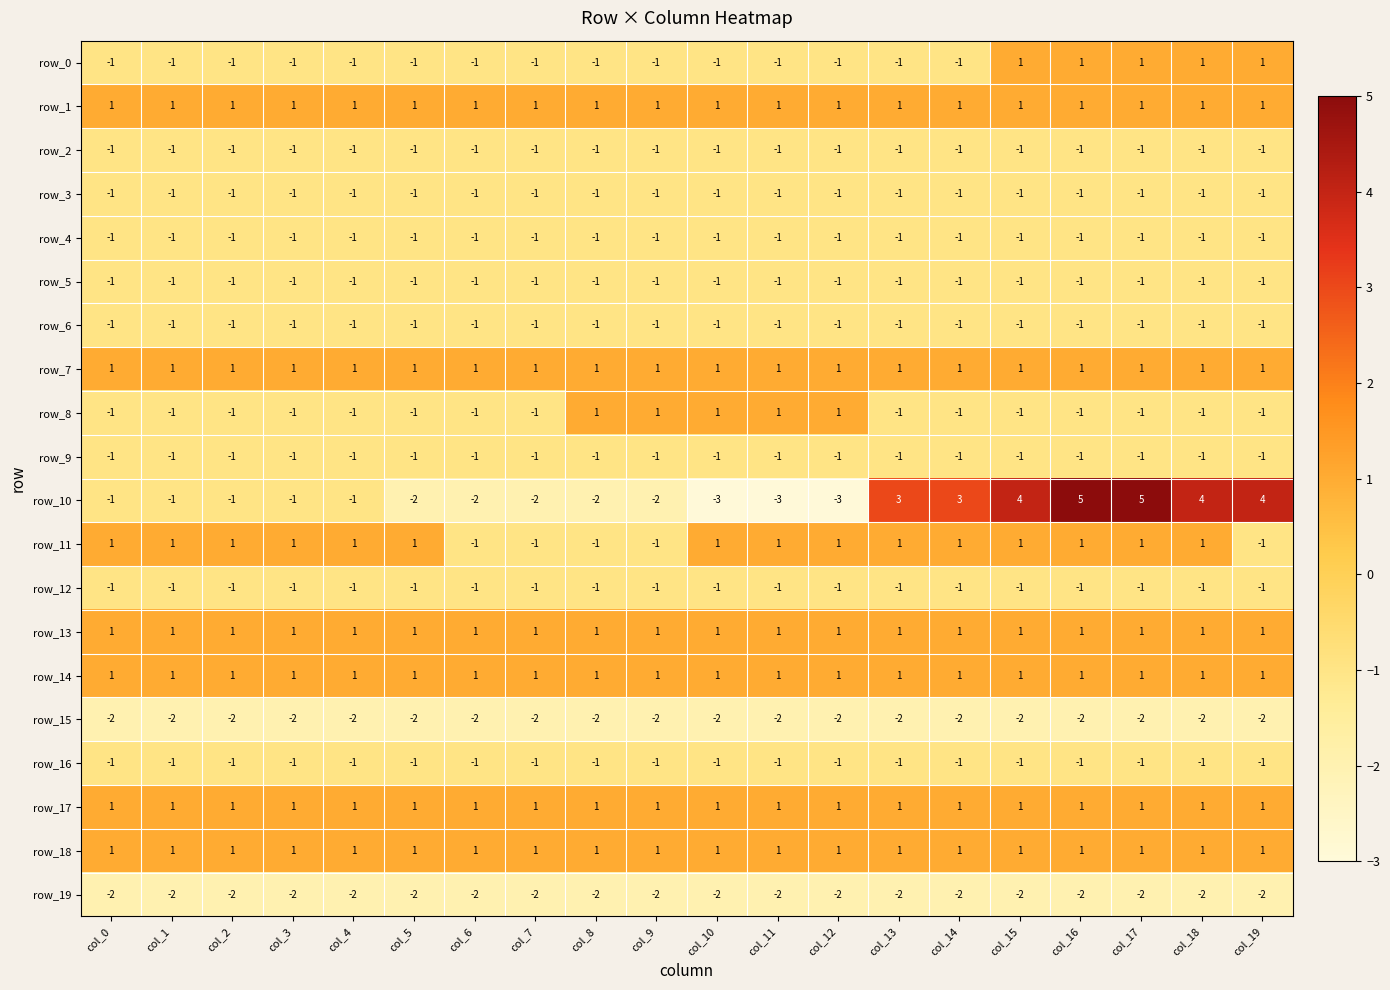

At how many categories does at least one series exceed 0?

20